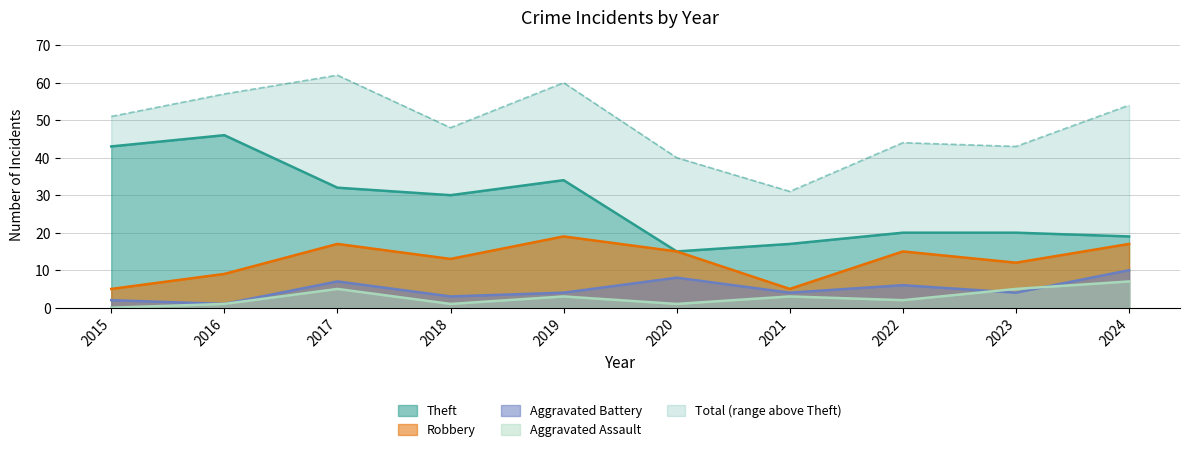

Does the chart display data point markers on the line(s)?

No